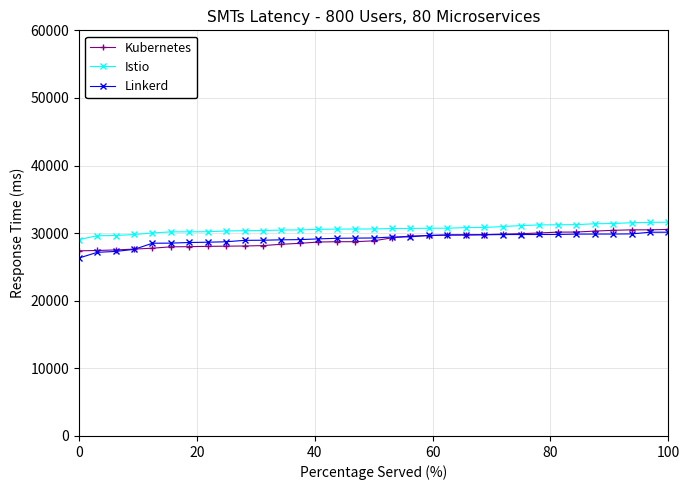

How many categories are shown in the chart?

33